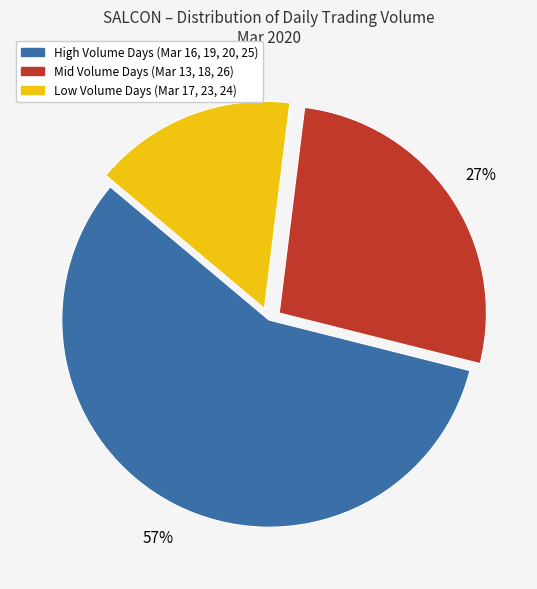

To the nearest percent, what is the difference between the largest and smallest slice percentages?

41%